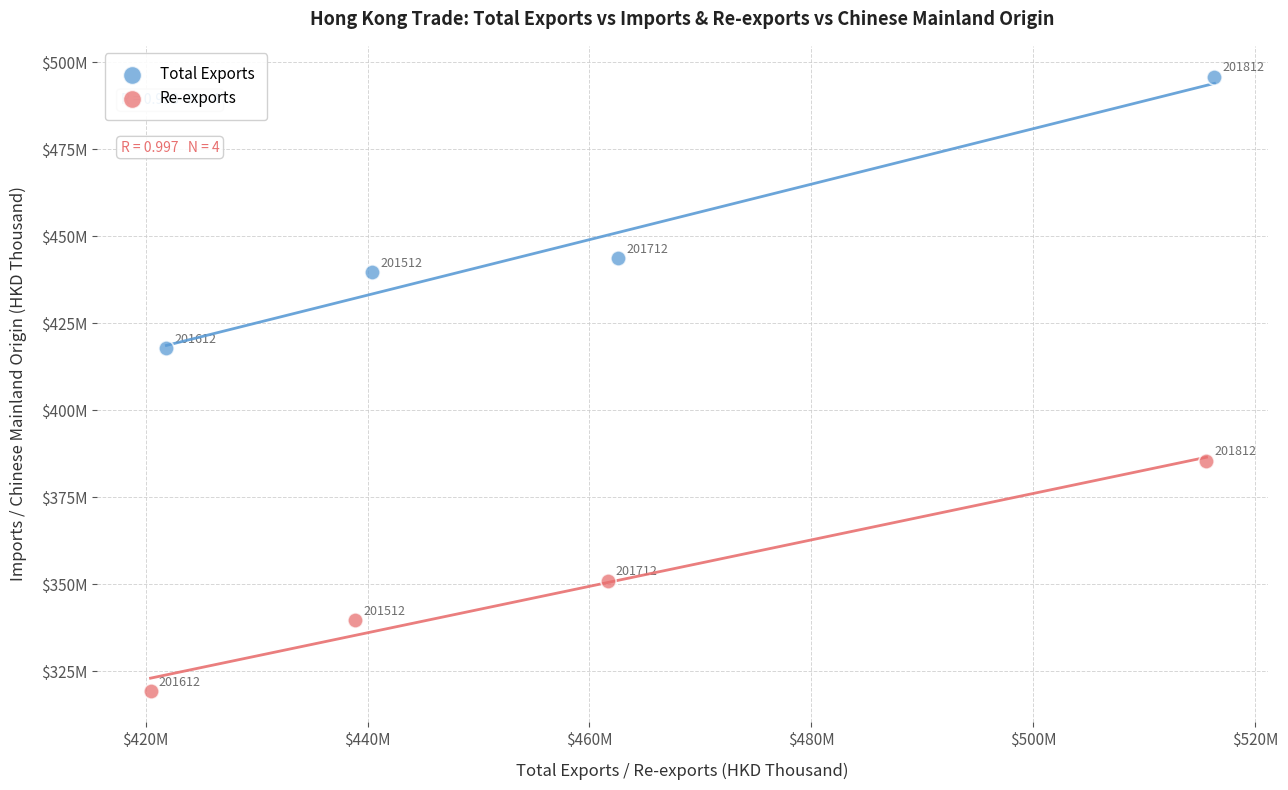

Which series reaches the maximum Y coordinate?

Total Exports